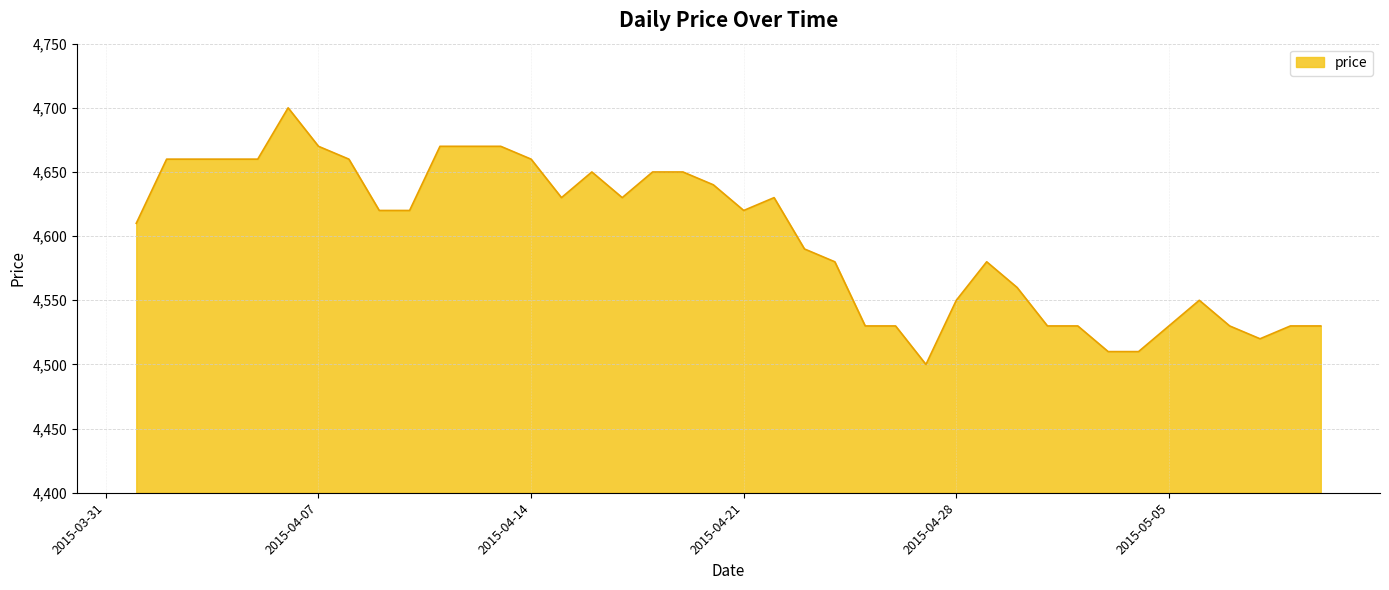

True or false: there are more than 1 points higher than both neighbors.

True